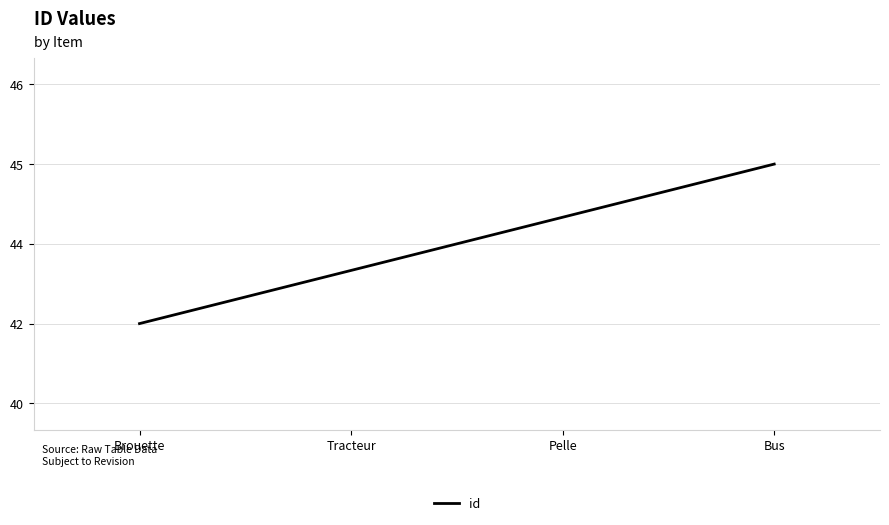

Does the chart display data point markers on the line(s)?

No